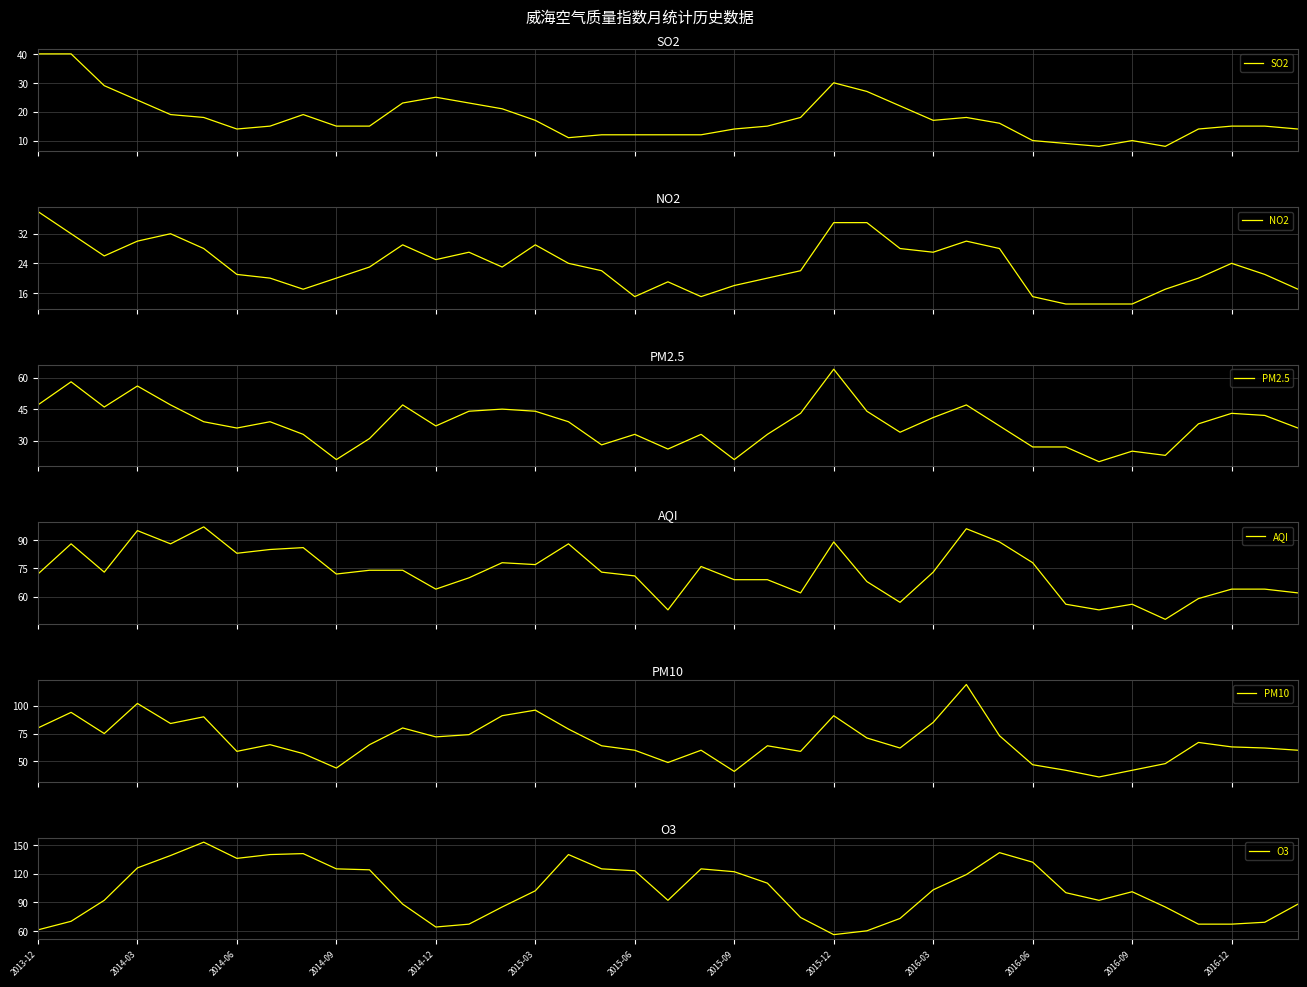

True or false: O3 and NO2 intersect in this chart.

False